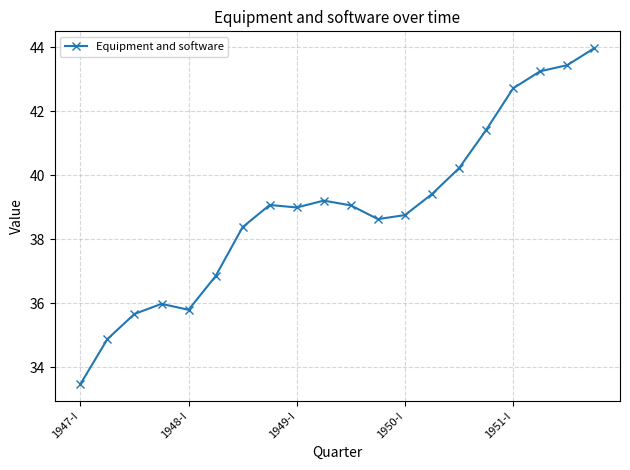

What is the value of the 4th point from the left?

36.0